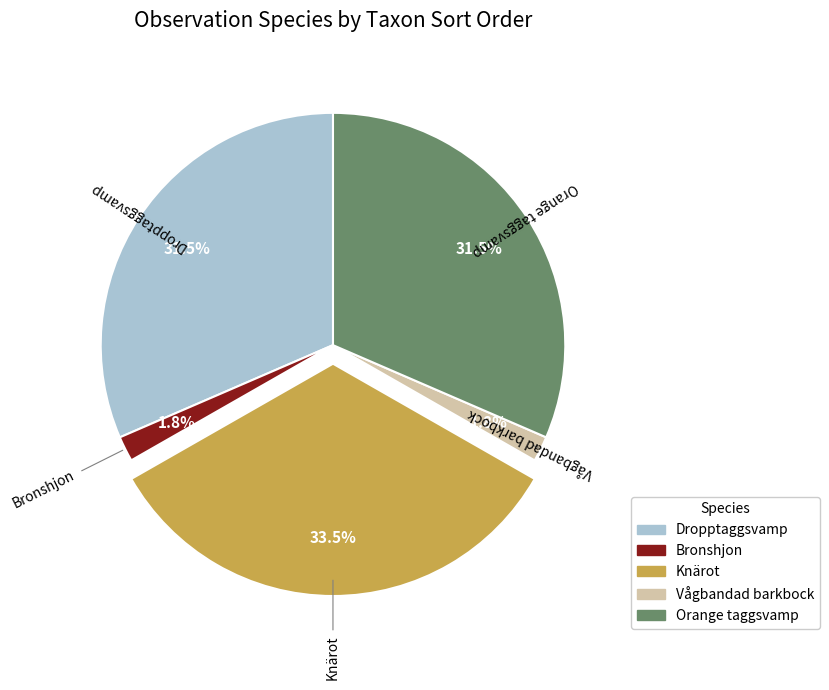

Which has a higher value, Orange taggsvamp or Bronshjon?

Orange taggsvamp